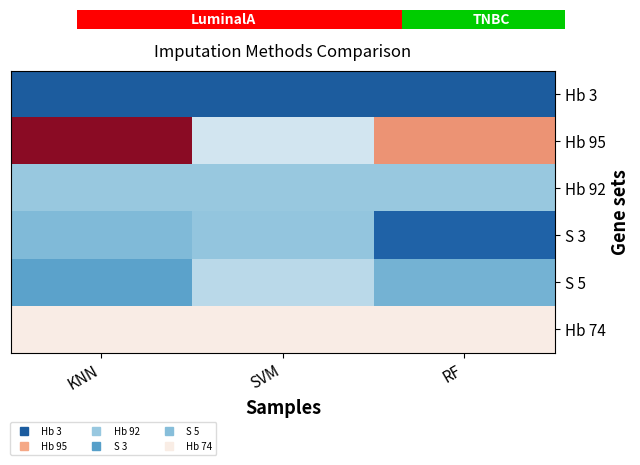

Reading left to right, list all the values displayed in this chart.

Hb 3: KNN=4.5	SVM=4.5	RF=4.5
Hb 95: KNN=10.2	SVM=6.6	RF=8.7
Hb 92: KNN=6.0	SVM=6.0	RF=6.0
S 3: KNN=5.8	SVM=6.0	RF=4.6
S 5: KNN=5.5	SVM=6.4	RF=5.7
Hb 74: KNN=7.5	SVM=7.5	RF=7.5